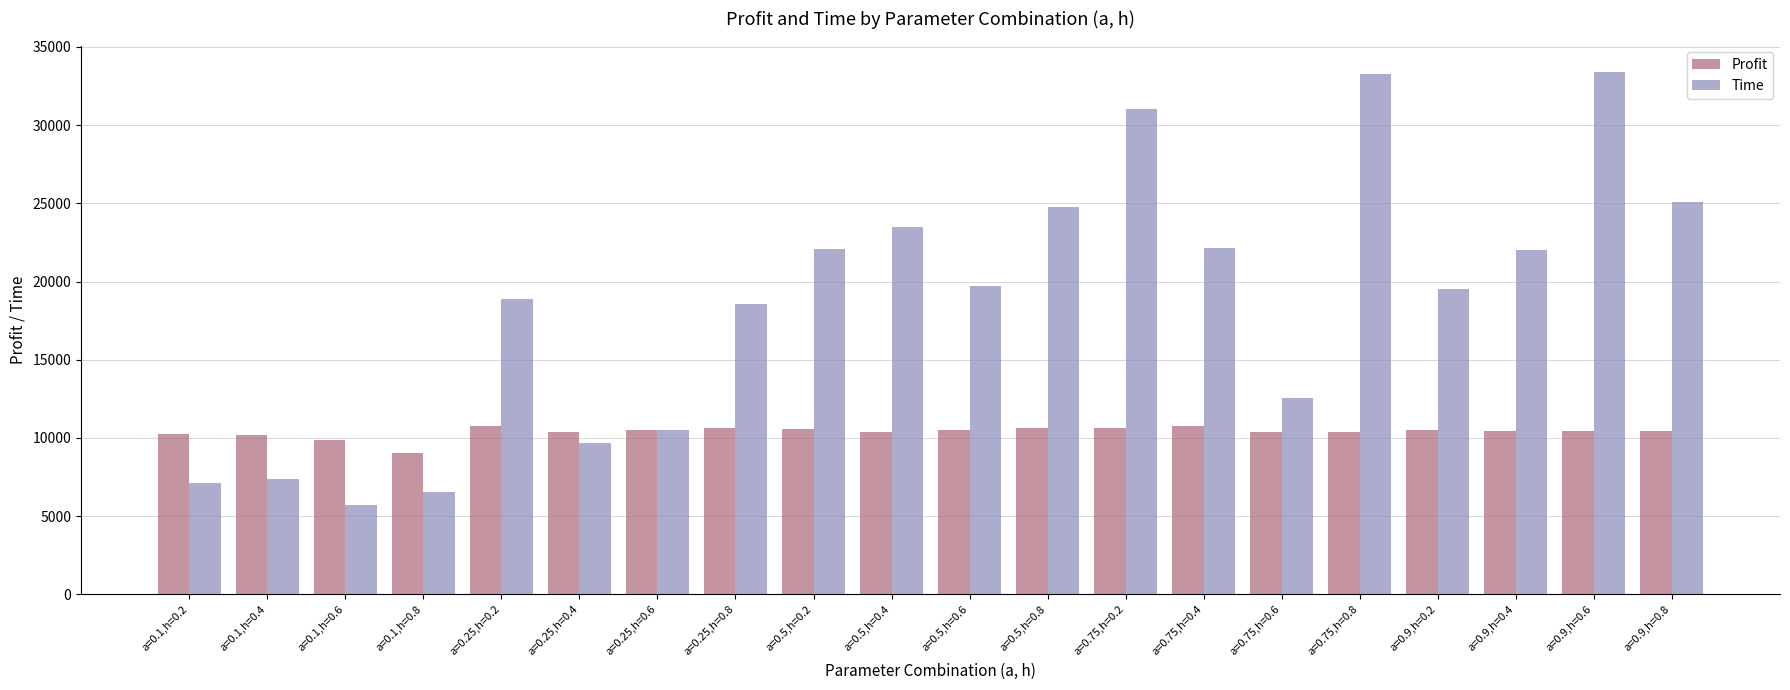

At which label does Time reach its minimum?

a=0.1,h=0.6